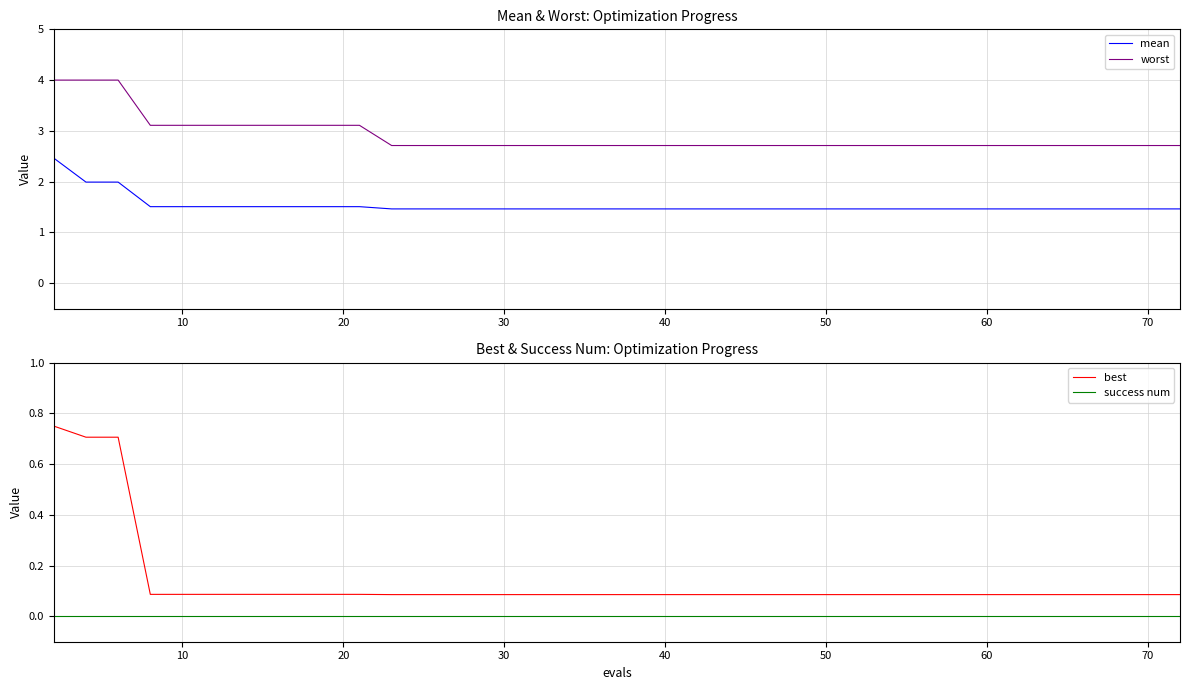

What is the lowest value of the mean series?

1.5